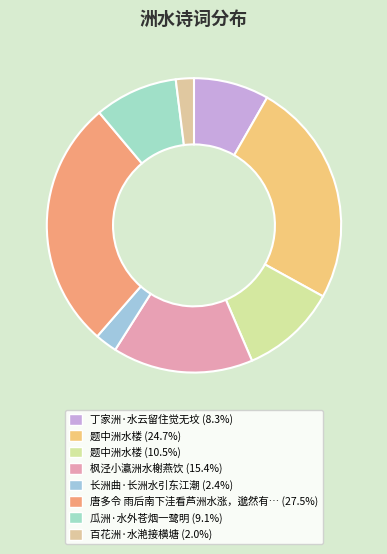

Count the number of slices in the pie.

8